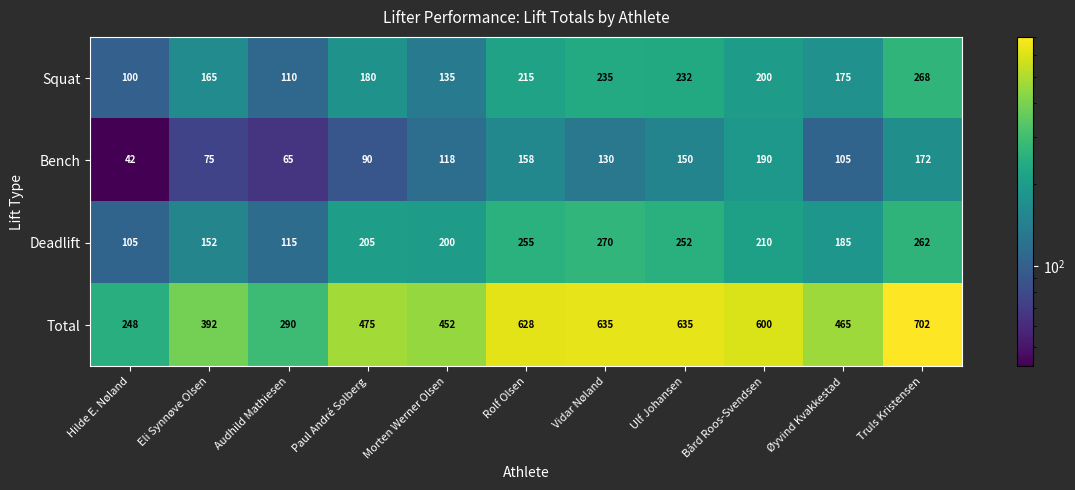

What is the maximum value for Deadlift?

270